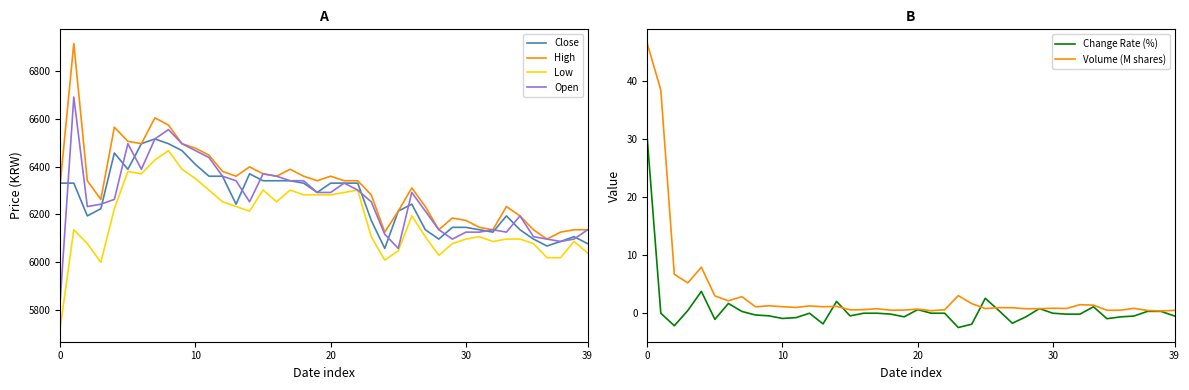

In High, how many points are lower than both neighbors (excluding endpoints)?

9